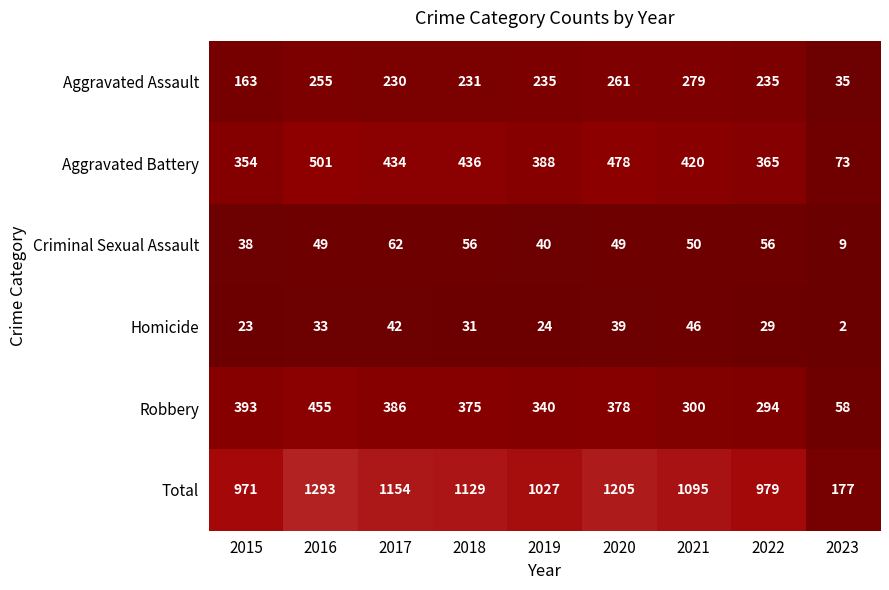

True or false: Criminal Sexual Assault has a value of 56 at 2022.

True